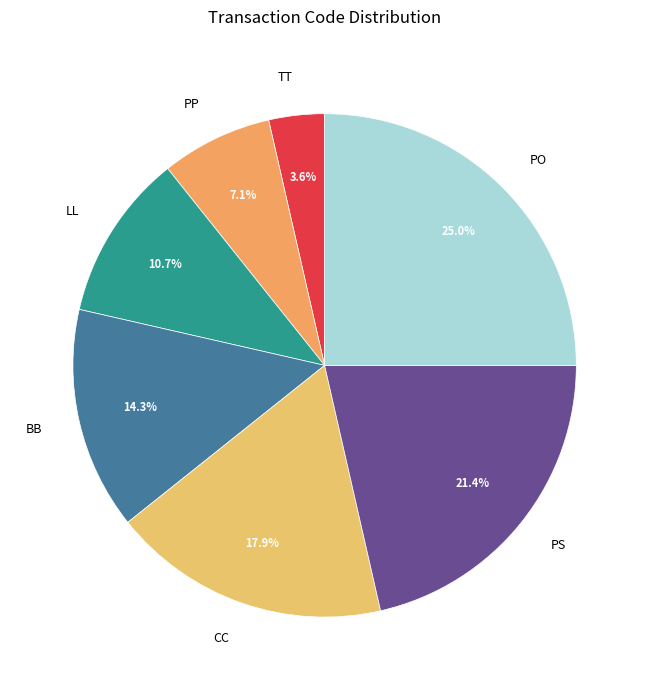

What is the ratio of the value at TT to the value at LL?

0.3